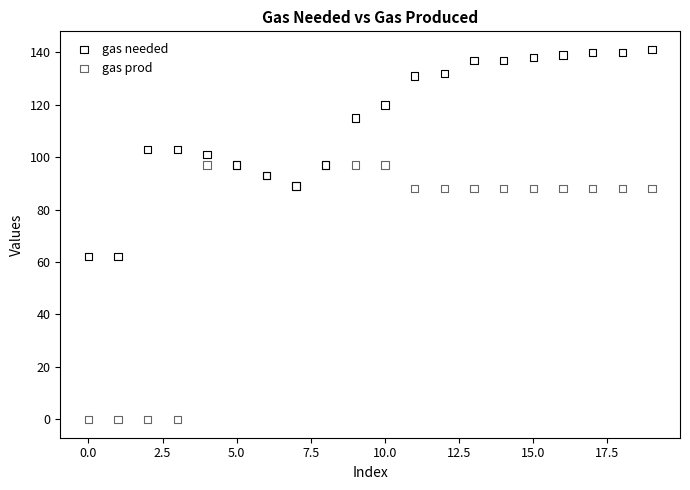

What are all the series names shown in the legend?

gas needed, gas prod